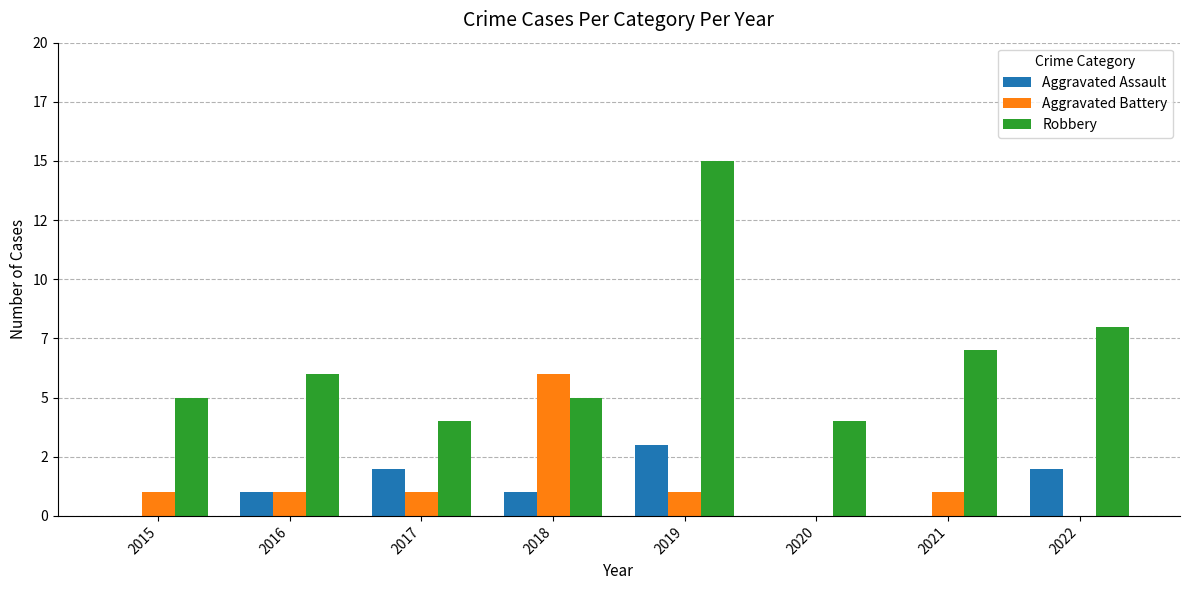

True or false: Robbery has a value of 8 at 2022.

True